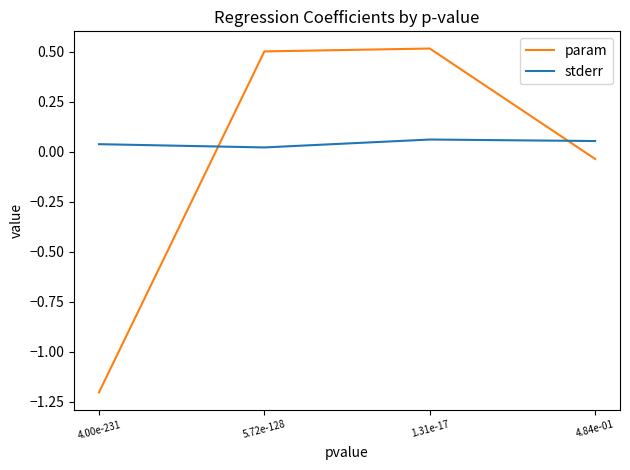

What position from the right is 1.31e-17?

2